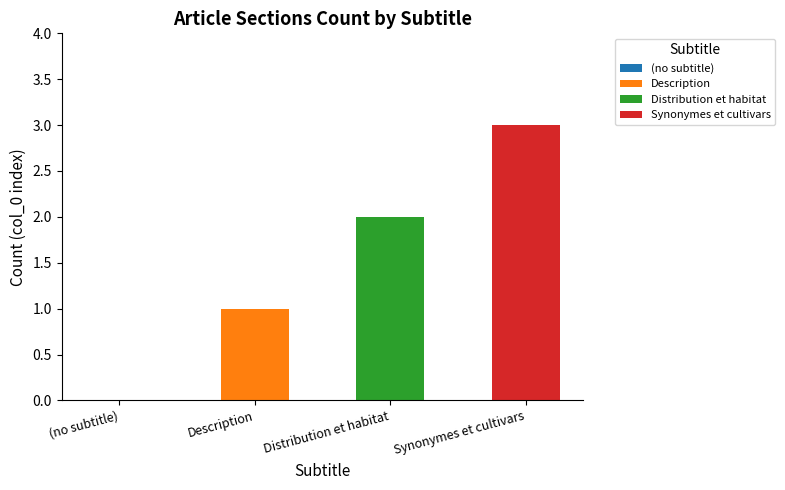

Count the number of data series in this chart.

3